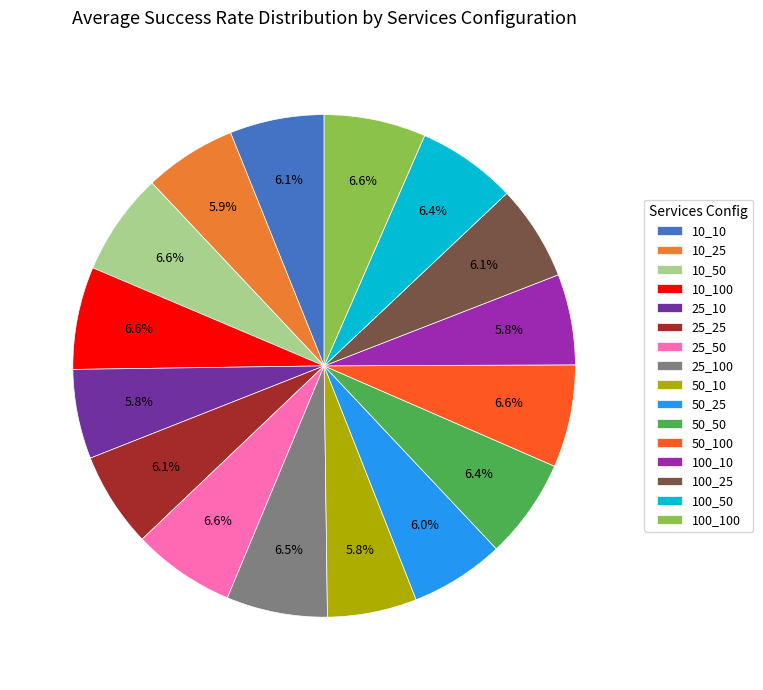

What percentage is the 10_10 slice, to the nearest percent?

6%